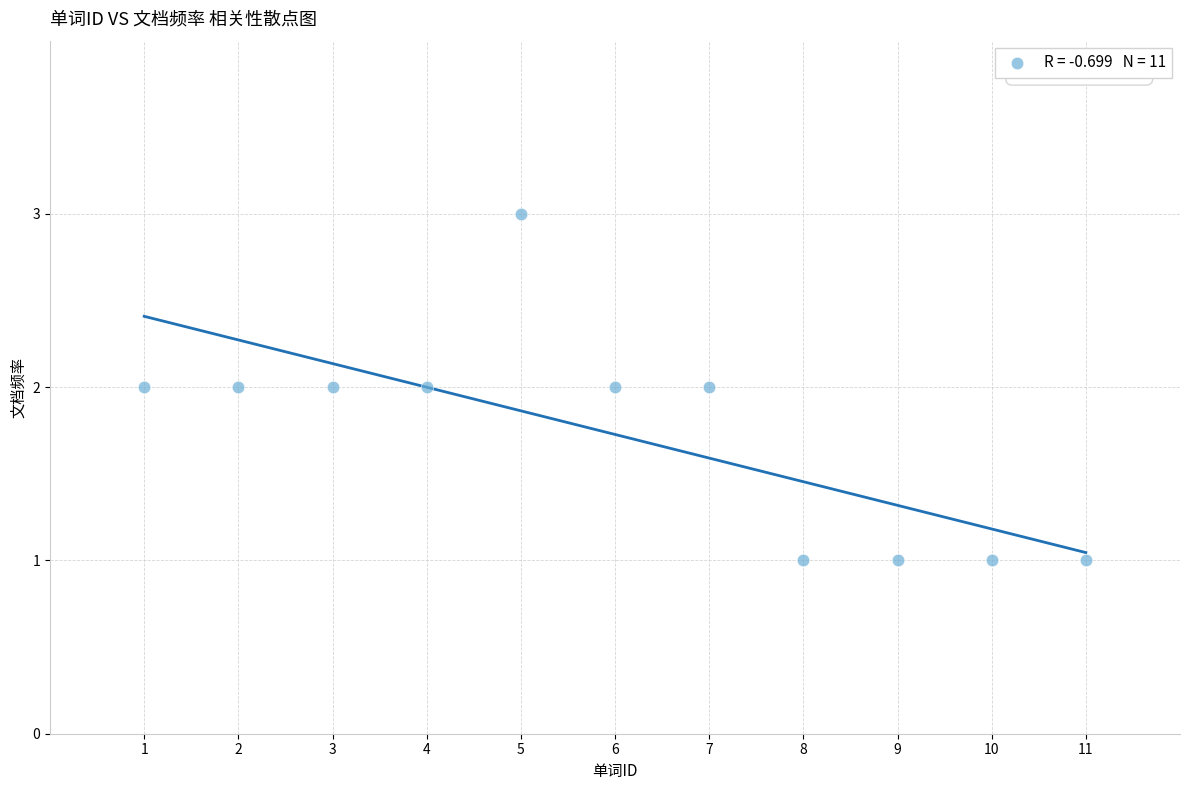

What is the range of X values (max minus min)?

10